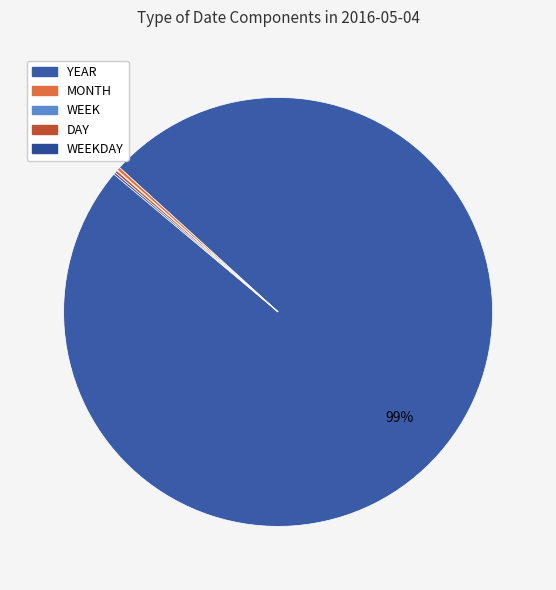

Which slice is the smallest?

WEEK